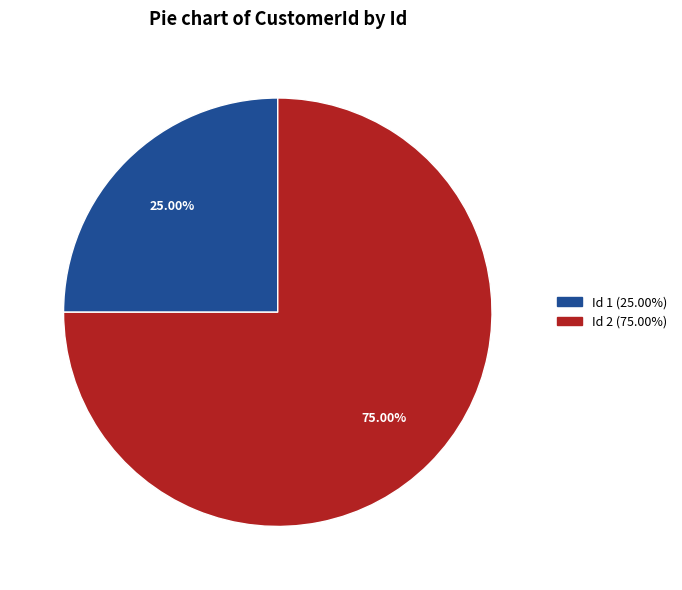

Rank the categories by value from lowest to highest.

Id 1 (25.00%), Id 2 (75.00%)